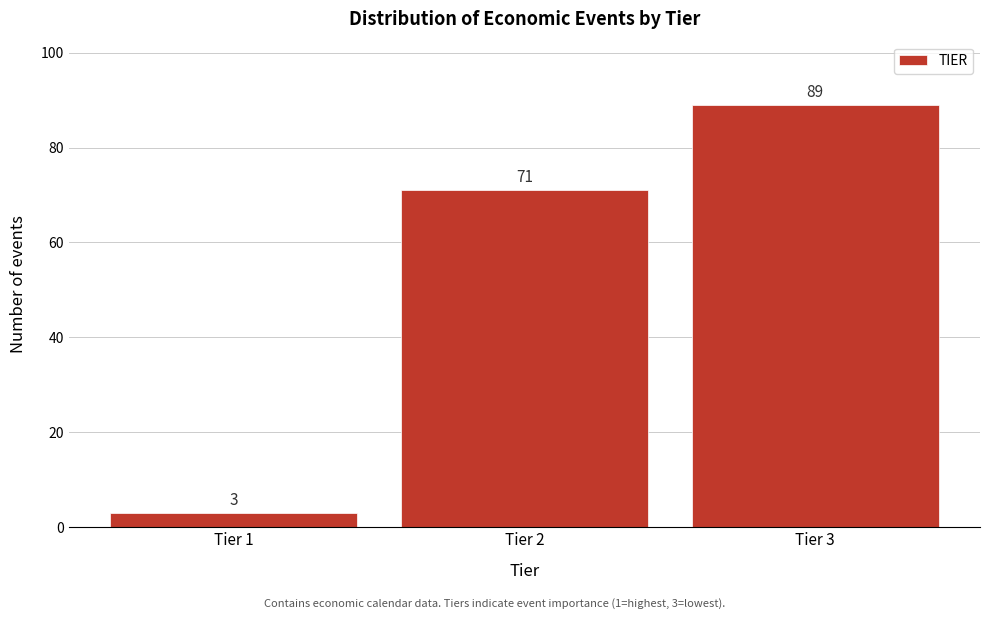

Reading left to right, list all the values displayed in this chart.

Tier 1=3	Tier 2=71	Tier 3=89